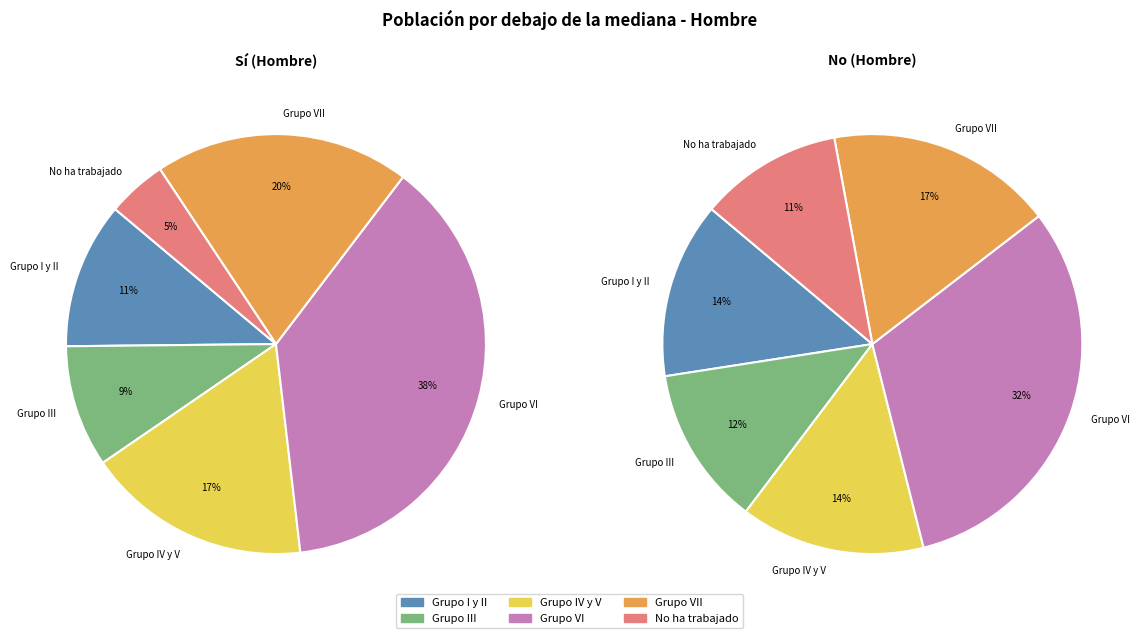

Is the sum of Grupo IV y V and Grupo VII greater than half?

No